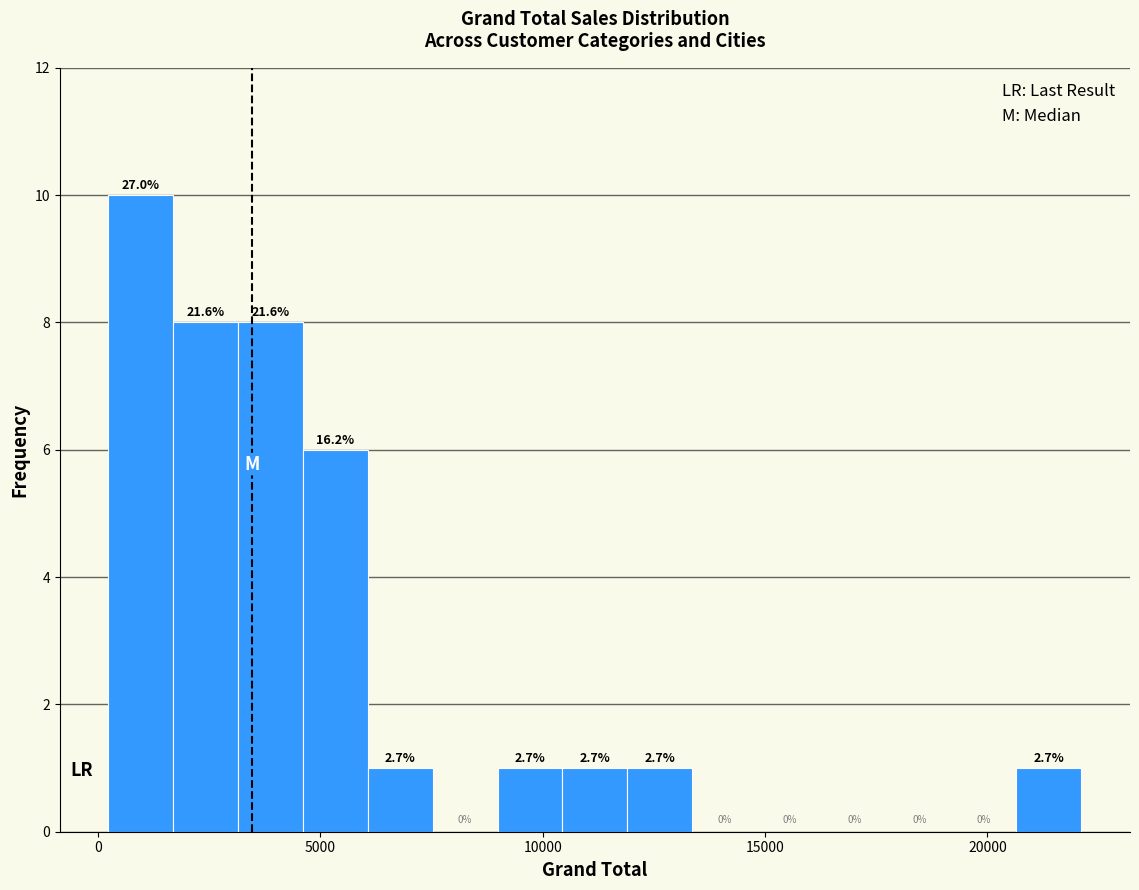

Around what value on the x-axis is the tallest bar? Give the approximate position of its centre, as read against the axis.

1000